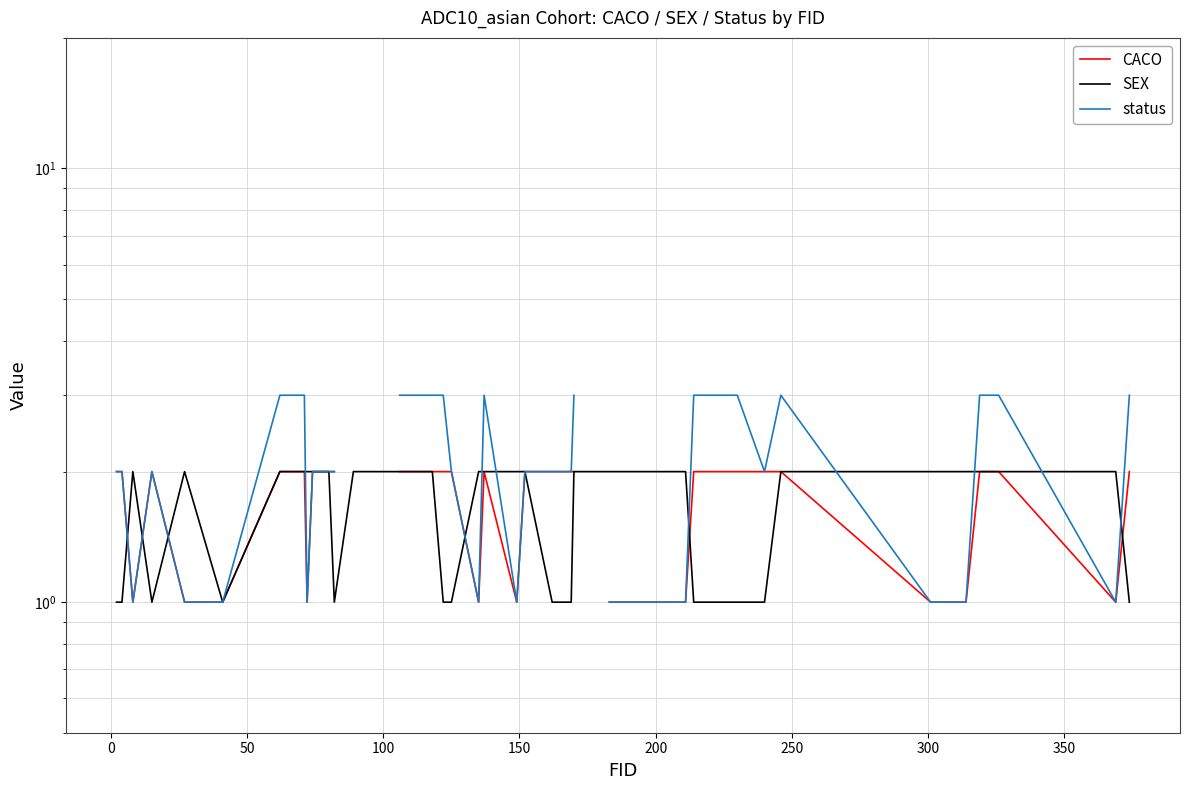

In SEX, how many points are higher than both neighbors (excluding endpoints)?

2